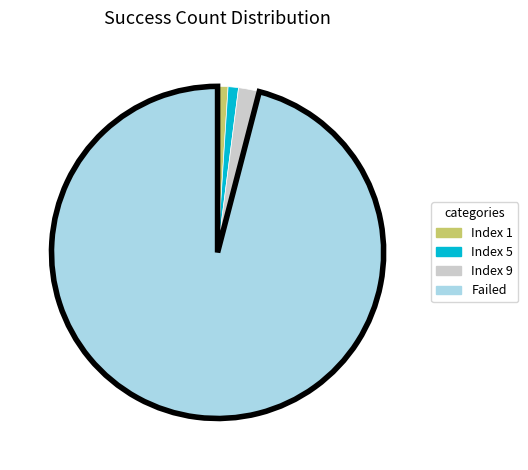

Does any single category account for the majority?

Yes